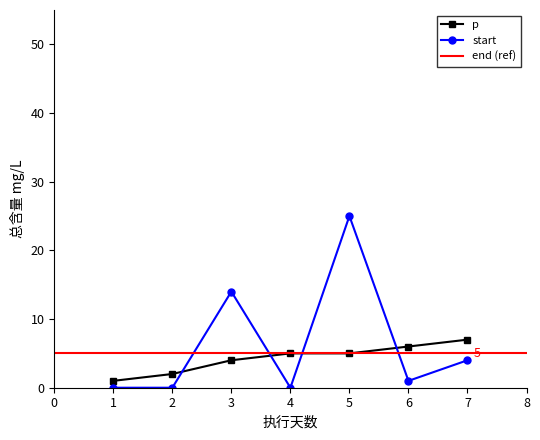

Count the p values in the range 2 to 6.

5